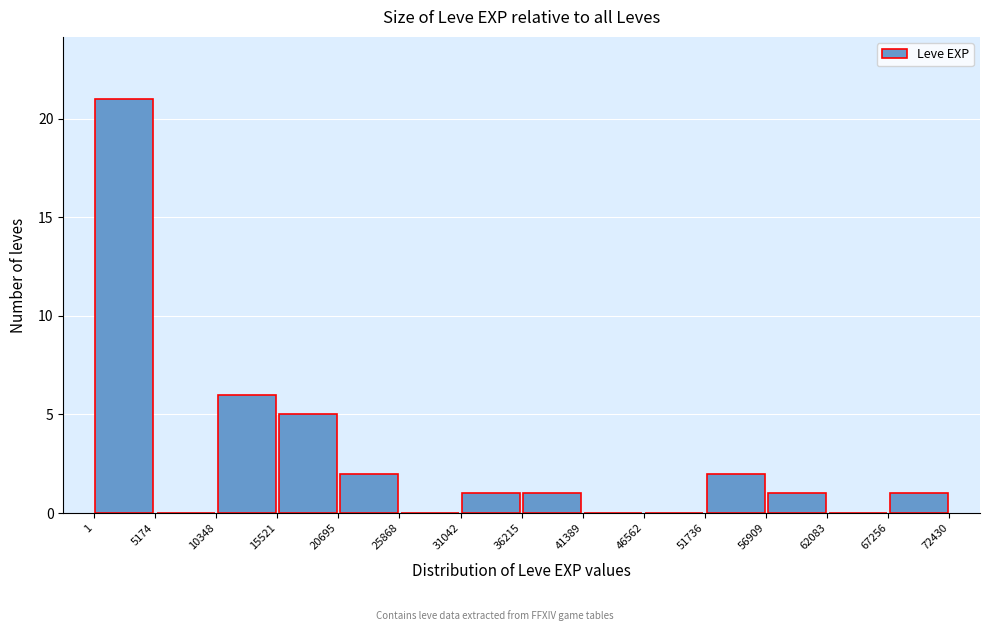

Reading left to right, list every bar in this chart as the range it spans on the x-axis followed by its height. The values are not printed on the chart, so give them approximately, as read against the axis.

1 to 5174: 21
5174 to 10348: 0
10348 to 15521: 6
15521 to 20695: 5
20695 to 25868: 2
25868 to 31042: 0
31042 to 36215: 1
36215 to 41389: 1
41389 to 46562: 0
46562 to 51736: 0
51736 to 56909: 2
56909 to 62083: 1
62083 to 67256: 0
67256 to 72430: 1